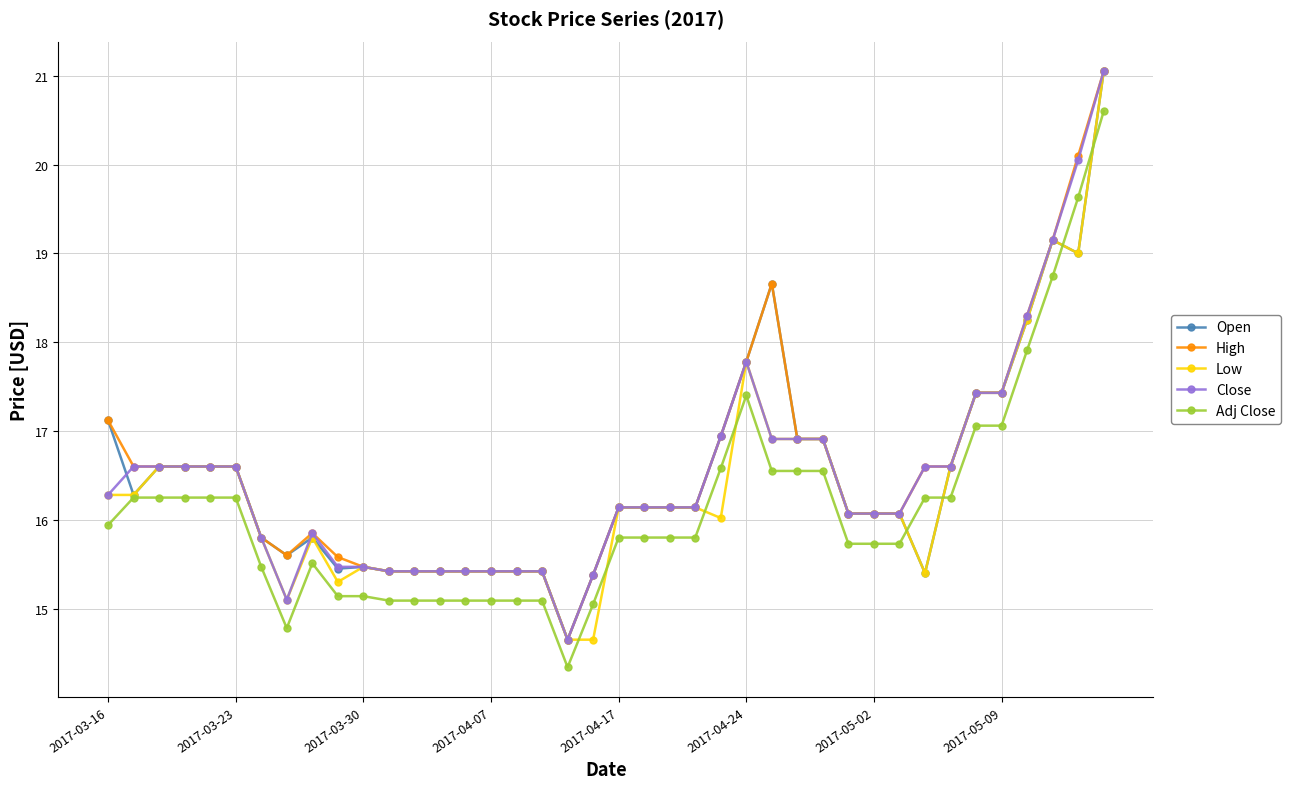

What is the lowest value of the High series?

14.7